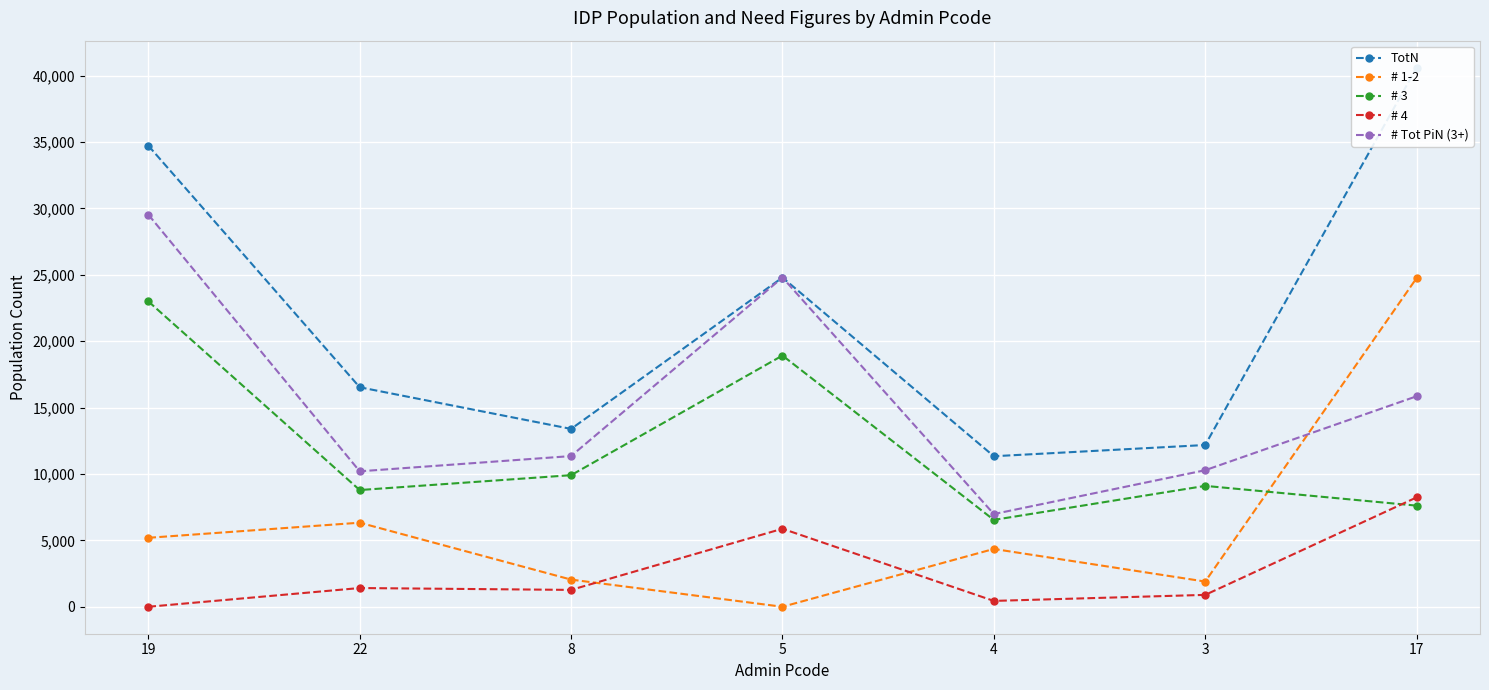

Rank the series at 22 from lowest to highest value.

# 4, # 1-2, # 3, # Tot PiN (3+), TotN